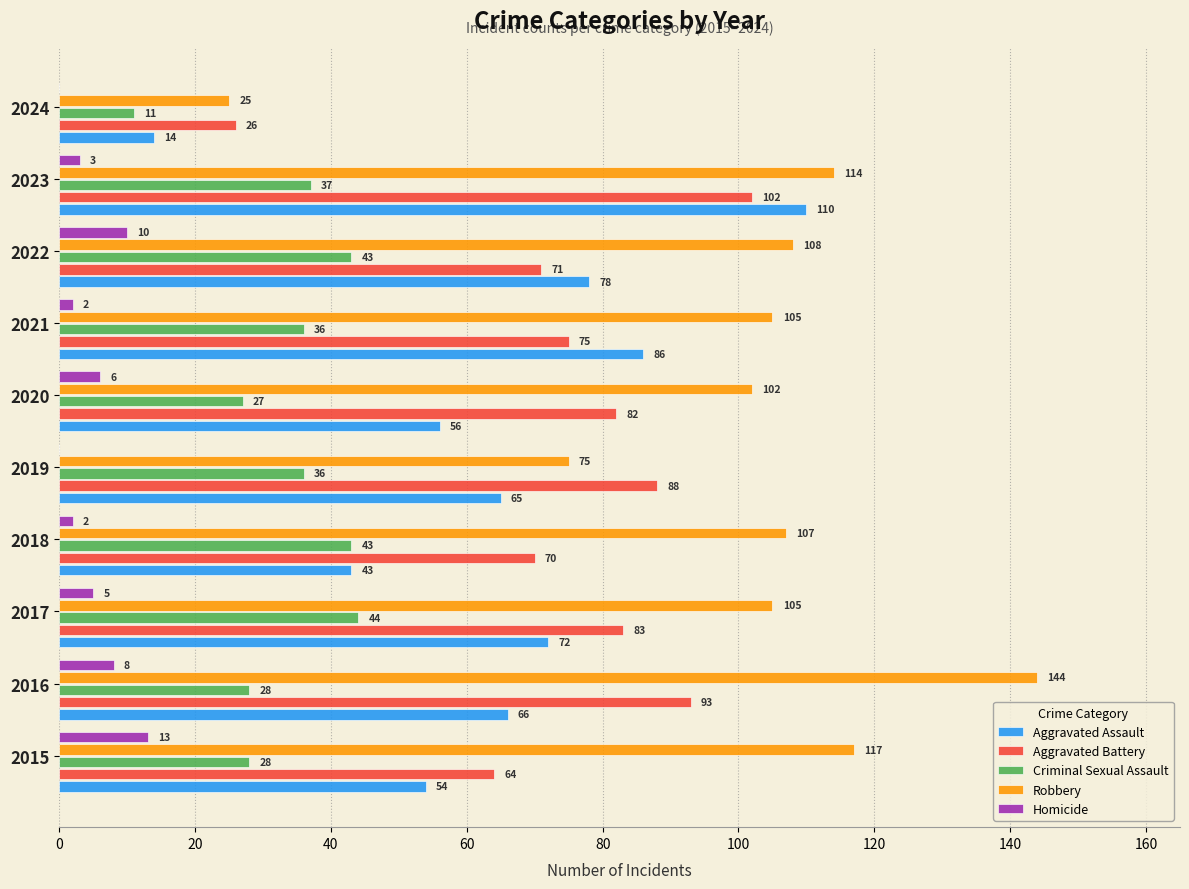

At which category does the chart reach its peak across all series?

2016